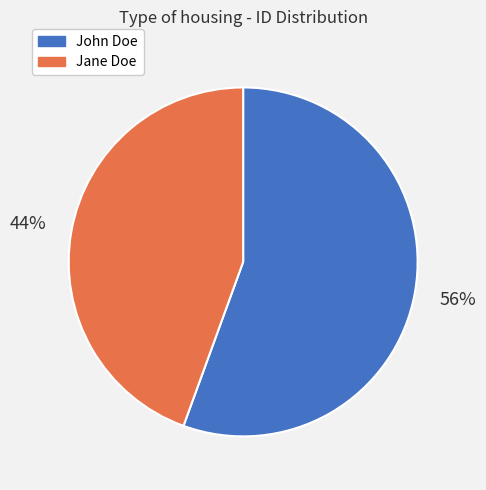

To the nearest percent, what is the combined percentage of John Doe and Jane Doe?

100%